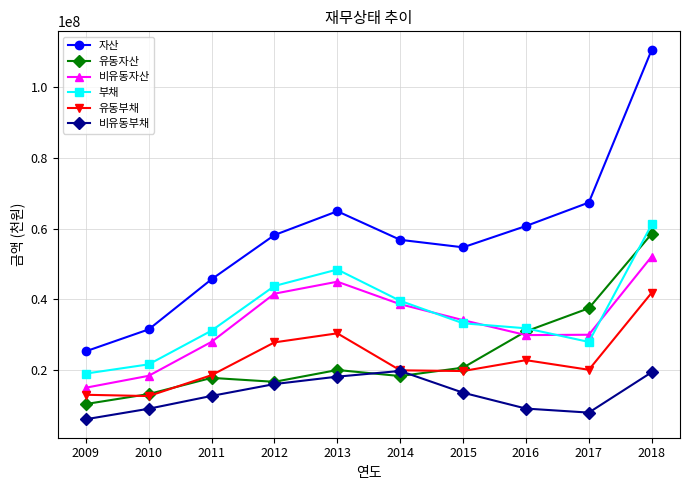

What is the total value across all series at 2012?

203836150